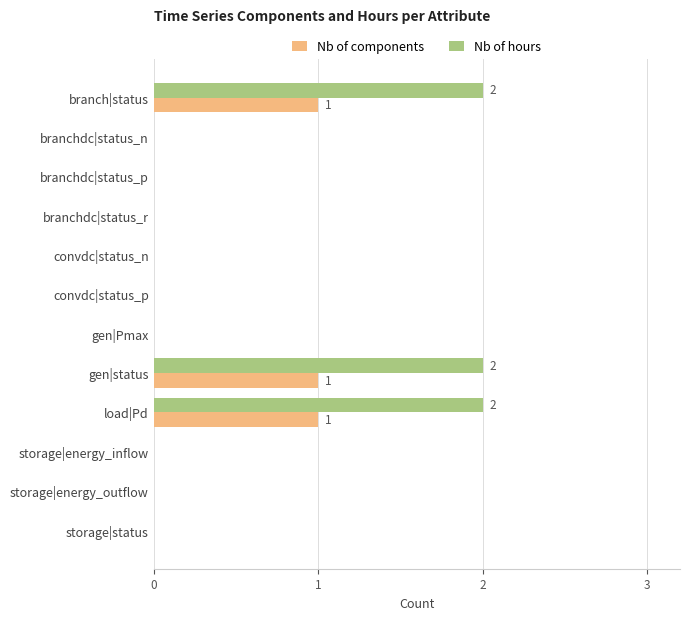

What is the maximum value for Nb of components?

1